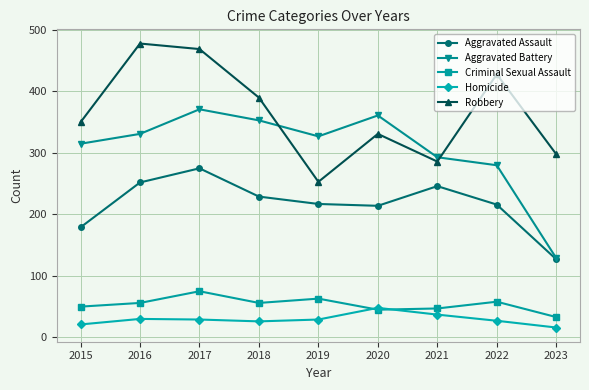

What is the spread (max minus min) of values at 2015?

329